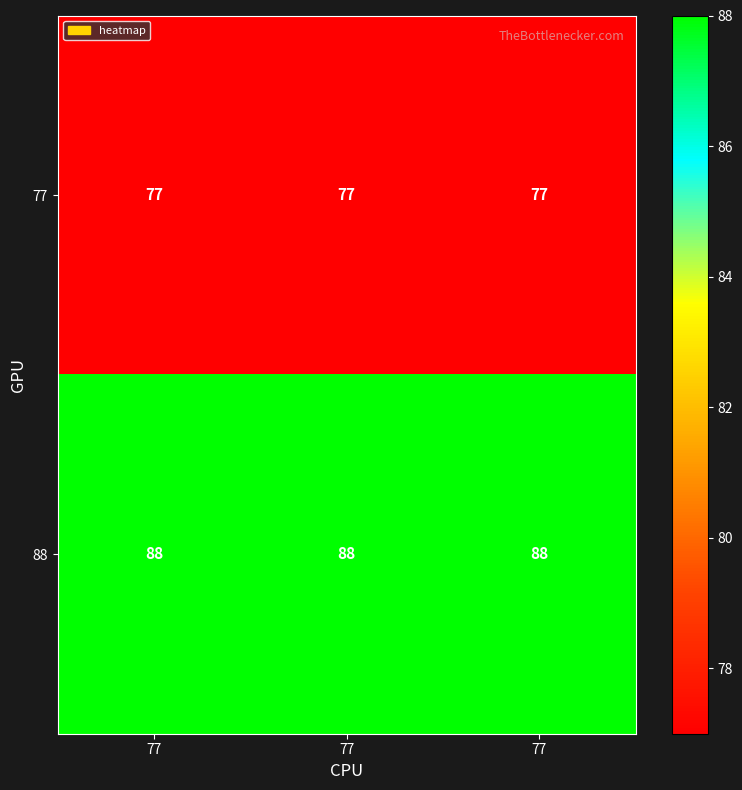

Which has a higher value, 77 or 77?

77